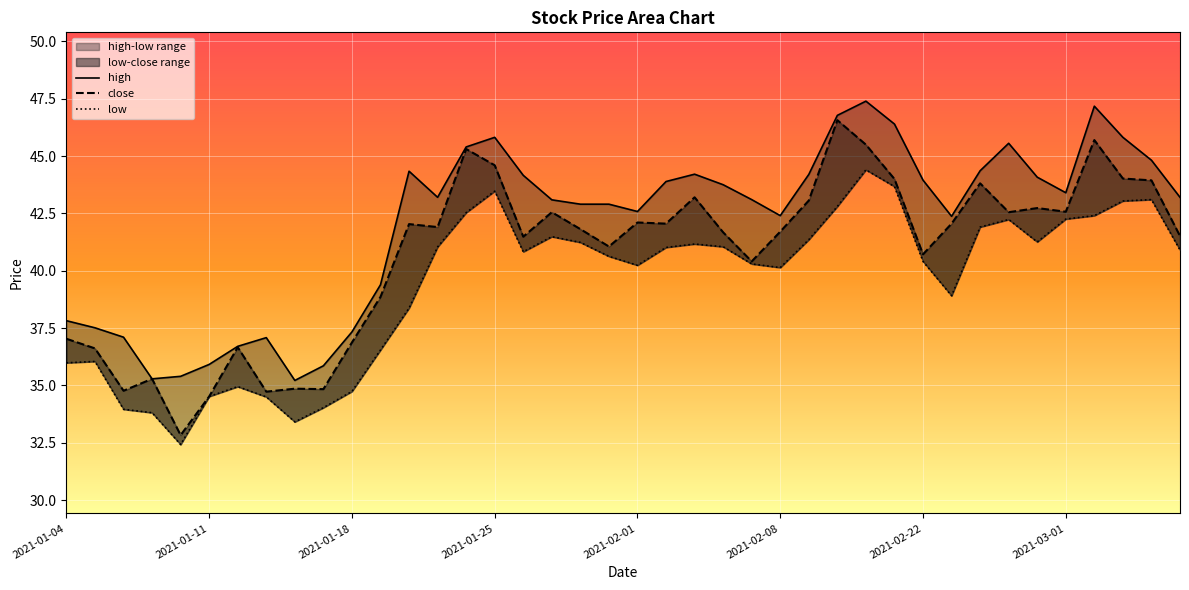

Does the chart display data point markers on the line(s)?

No